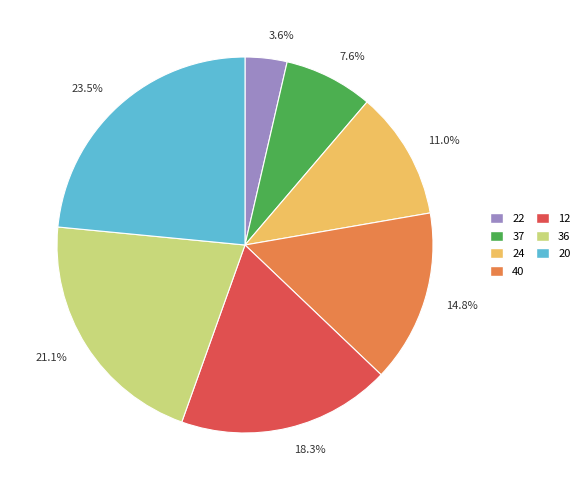

Rank the categories by value from lowest to highest.

3.6%, 7.6%, 11.0%, 14.8%, 18.3%, 21.1%, 23.5%